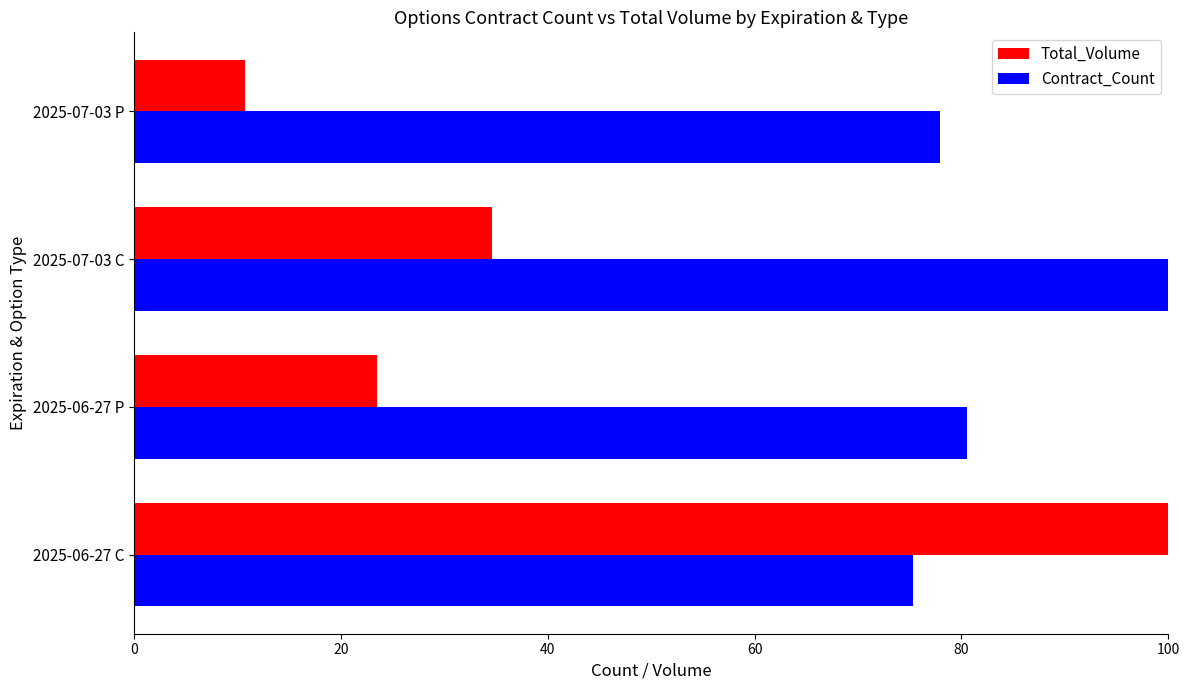

At how many categories does at least one series exceed 63?

4